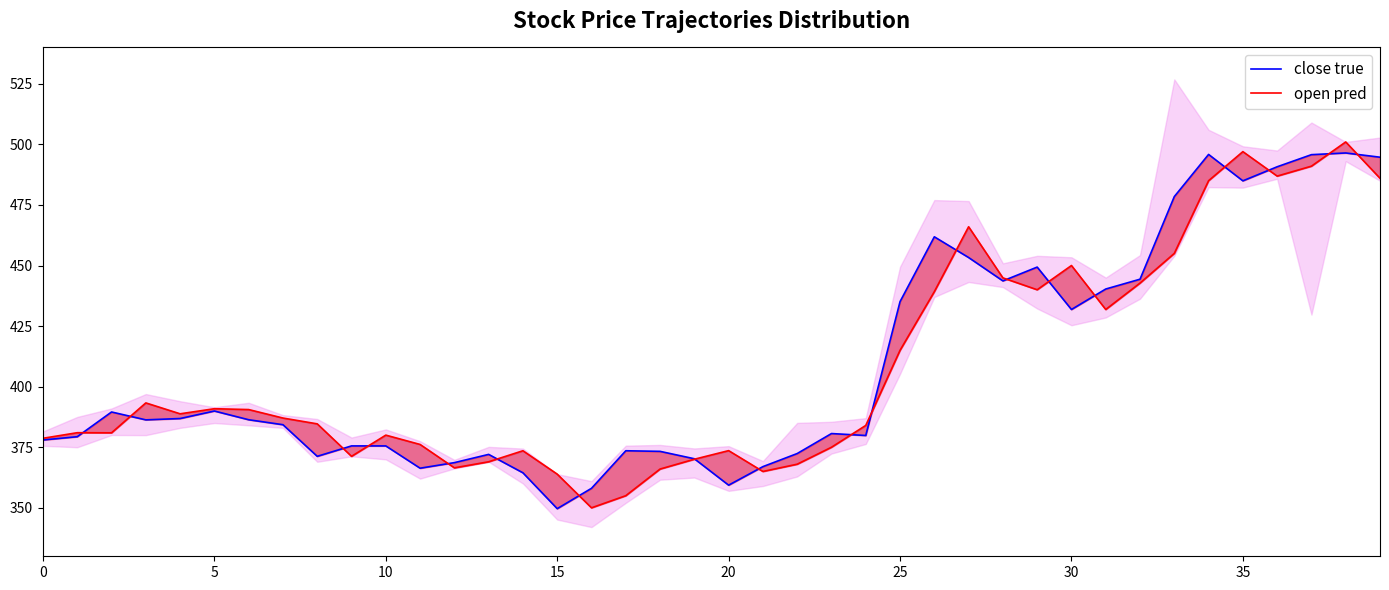

The value of close true at 17 is 246.8. True or false?

False